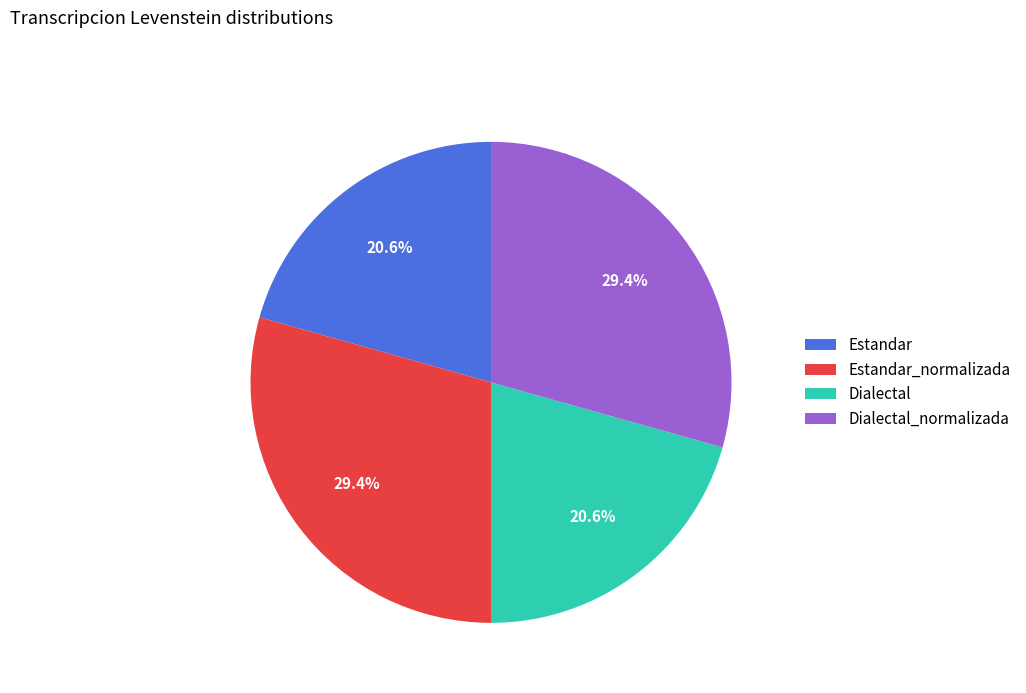

Between Dialectal_normalizada and Estandar, which is larger?

Dialectal_normalizada